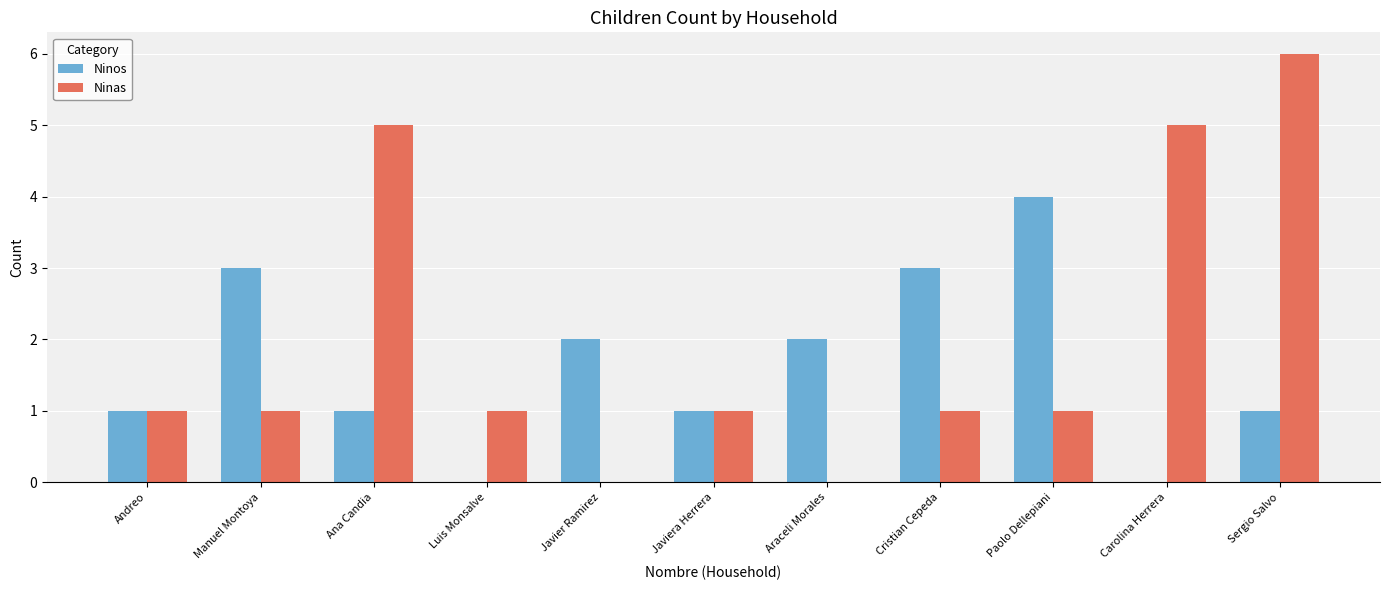

Between Manuel Montoya and Ana Candia, which series saw the biggest shift?

Ninas